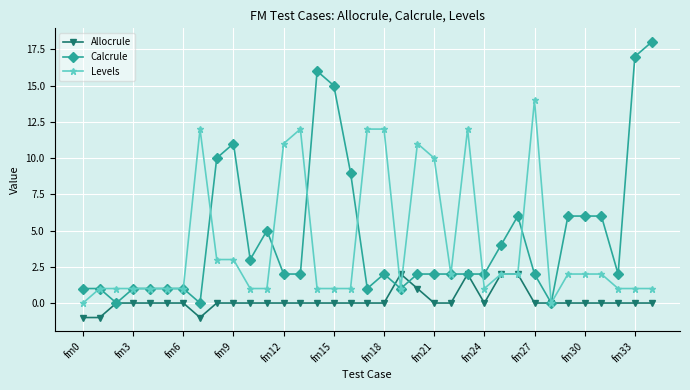

After their last crossing, which series has the higher values: Allocrule or Calcrule?

Calcrule